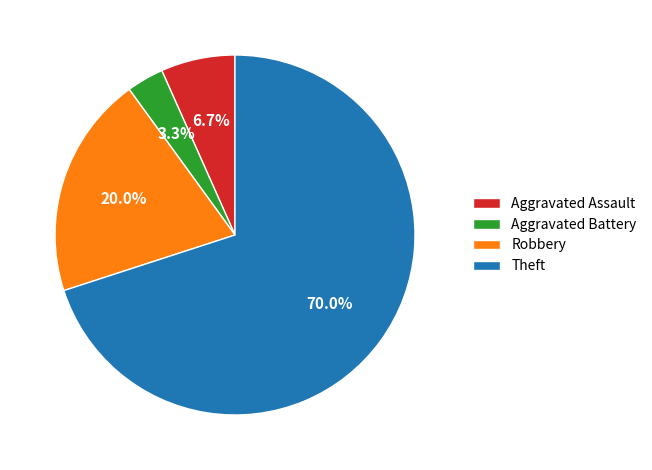

Between Aggravated Assault and Theft, which is larger?

Theft